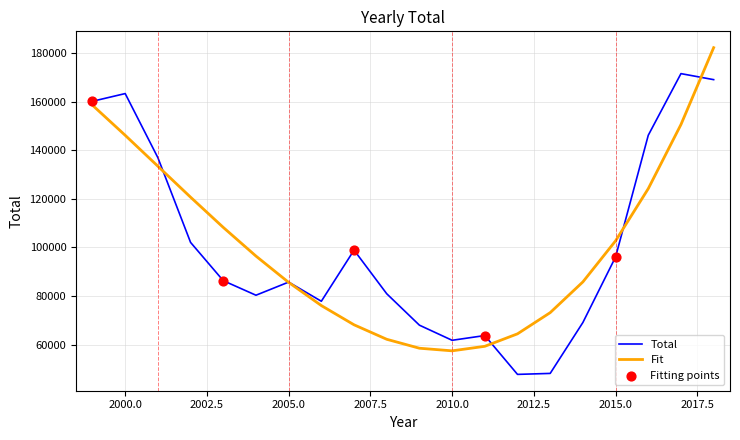

What is the greatest value displayed?

182169.9